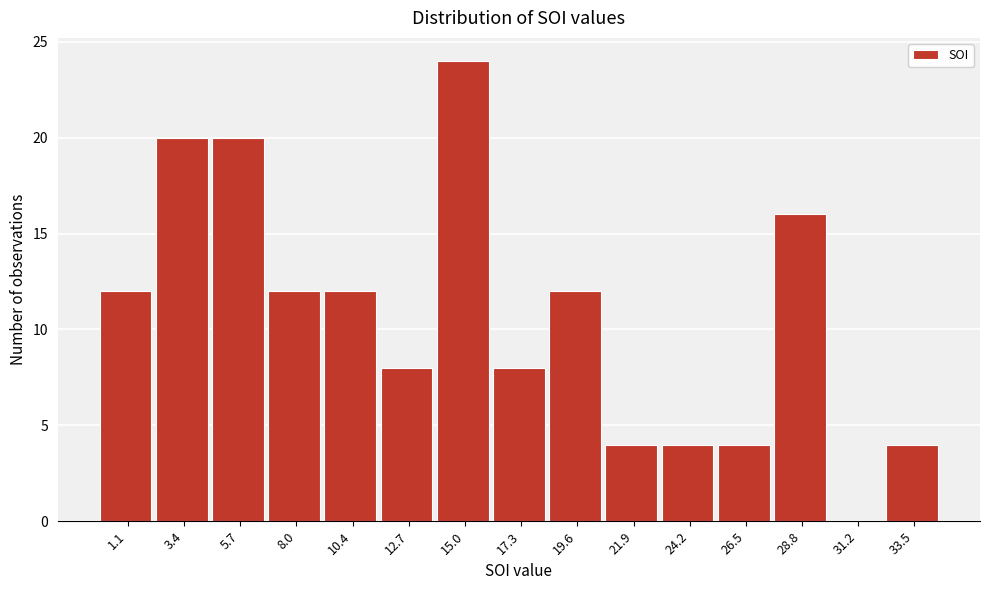

Which range on the x-axis has the tallest bar?

14.0 to 16.0